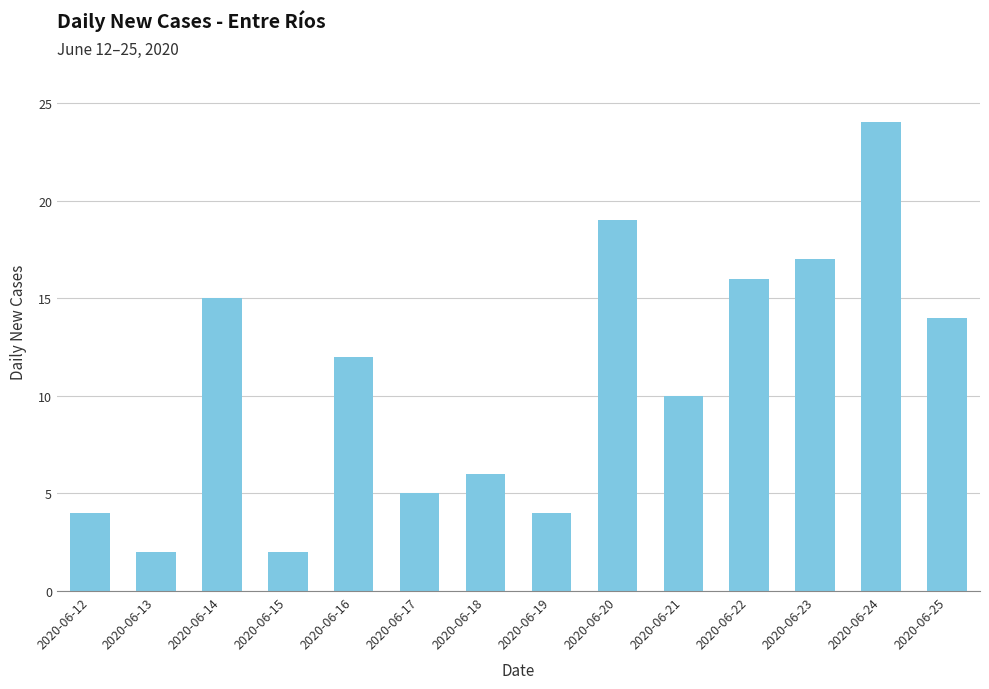

What is the difference between the maximum and minimum values?

22